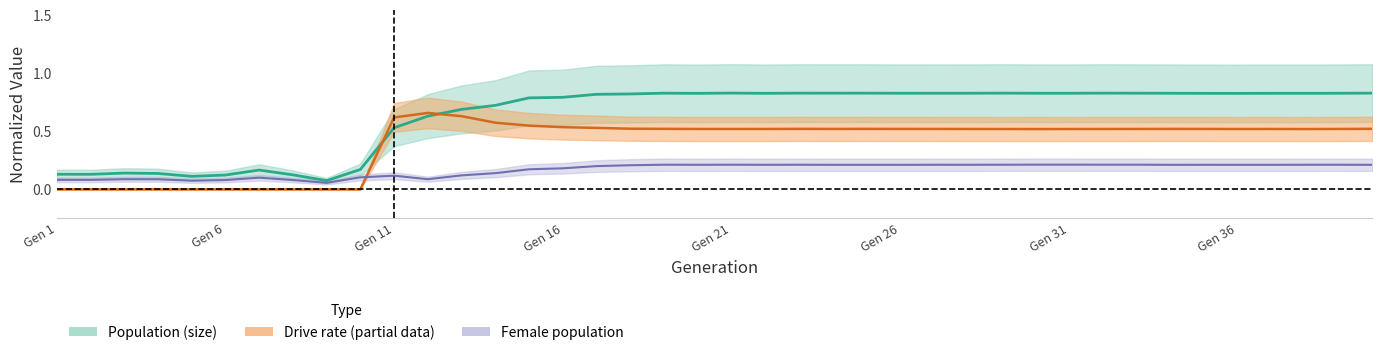

What is the minimum value for size?

0.1